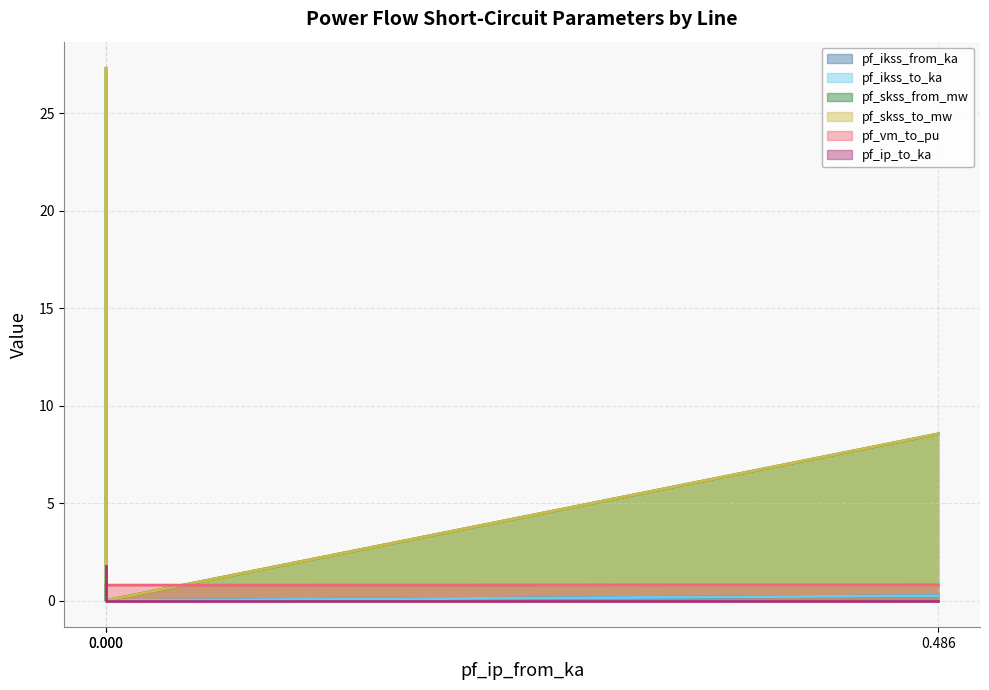

What is the sum of all pf_skss_to_mw values?

35.9